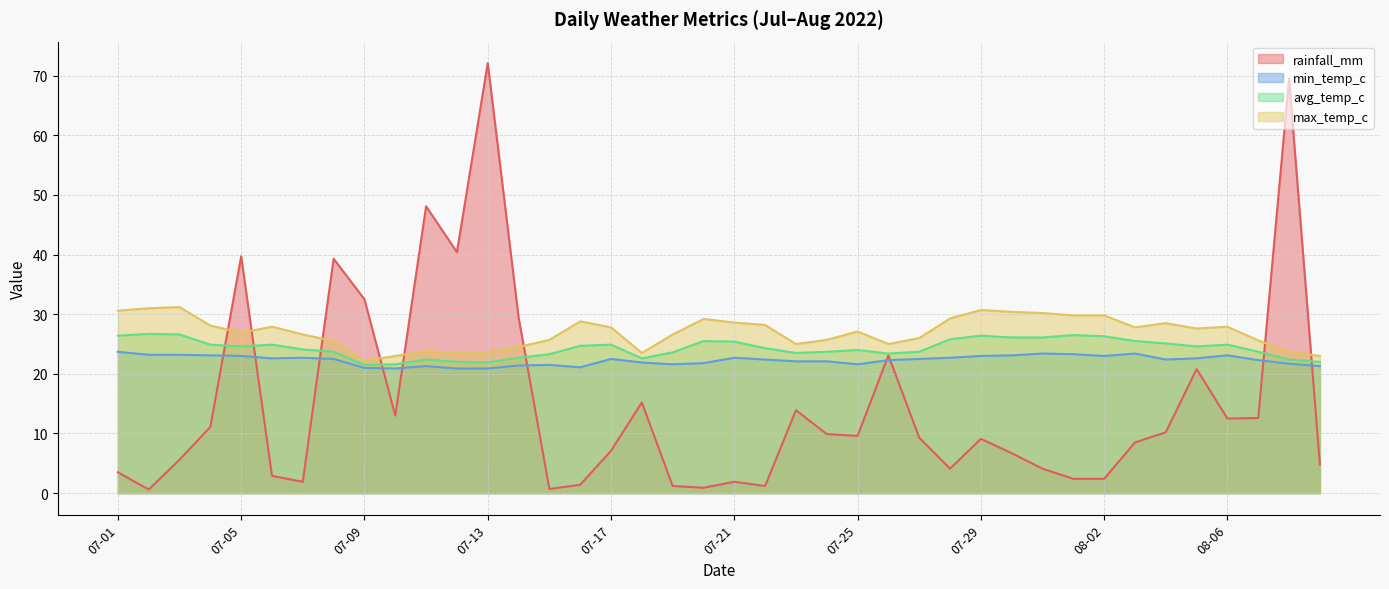

Which category has the lowest value across all series?

07-02